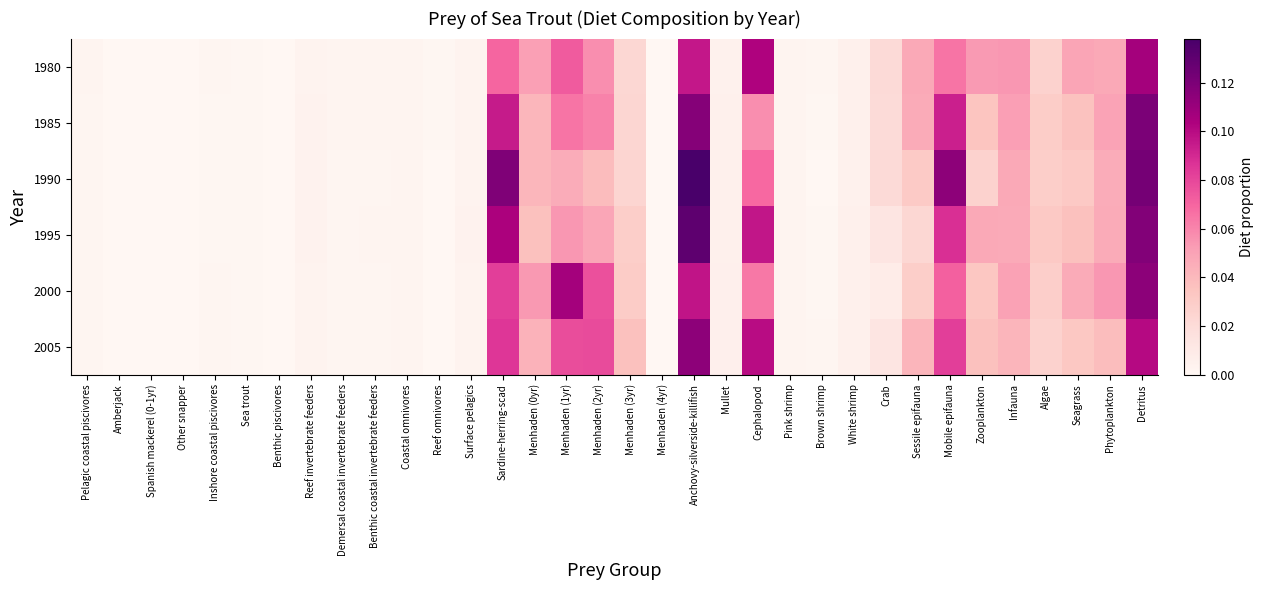

At how many categories does at least one series exceed 0?

34